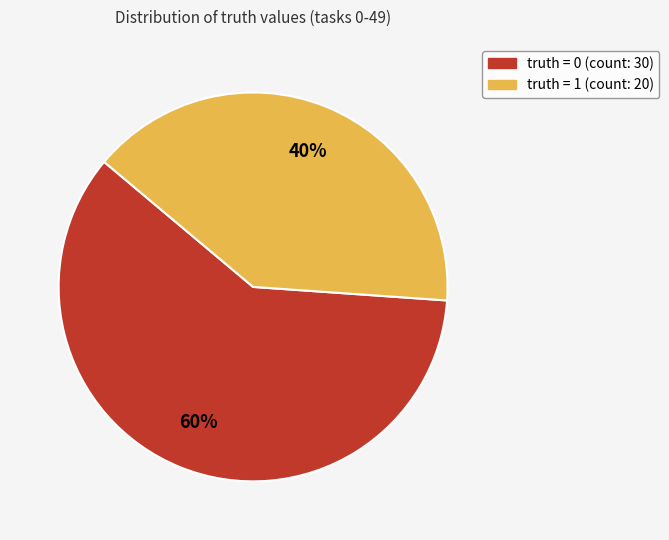

To the nearest percent, what is the average slice percentage?

50%